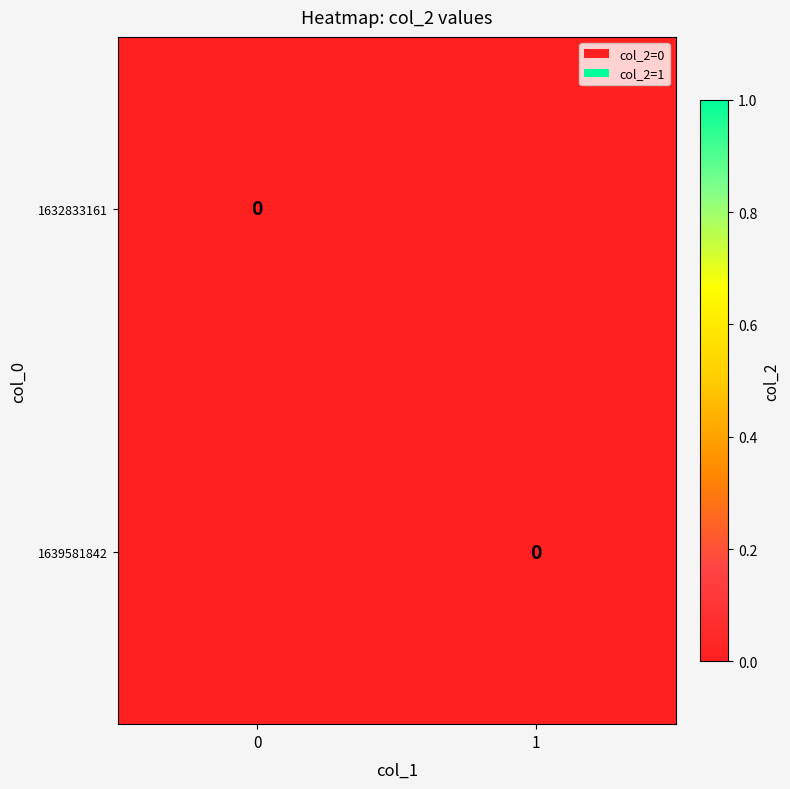

Which series changed the most between col_1=0 and col_1=1?

1639581842